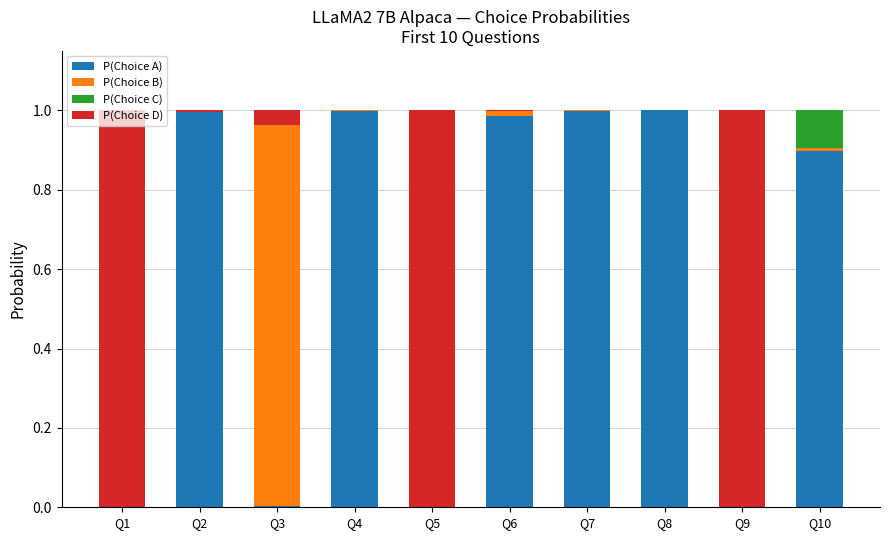

The value of P(Choice A) at Q6 is 0.5. True or false?

False